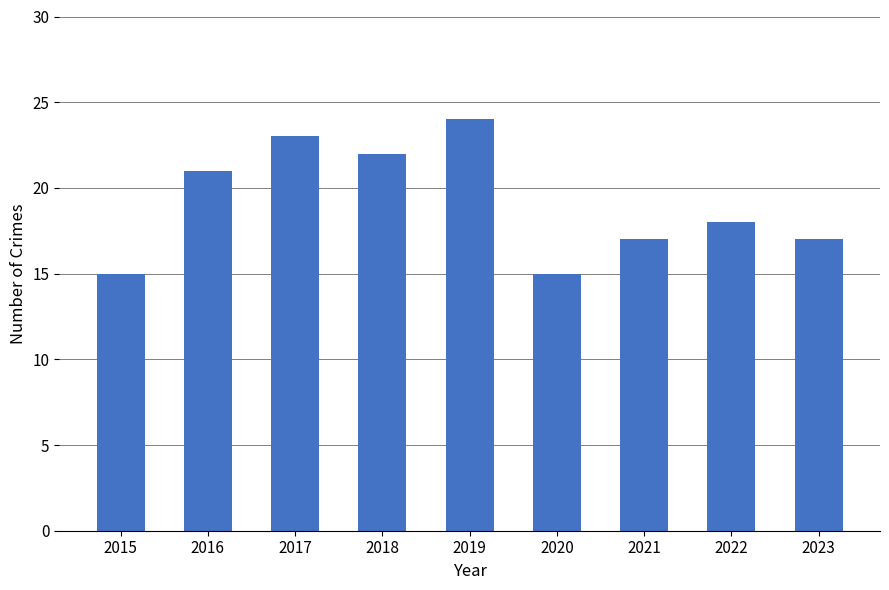

Where is the data nearest to the value 19?

2022